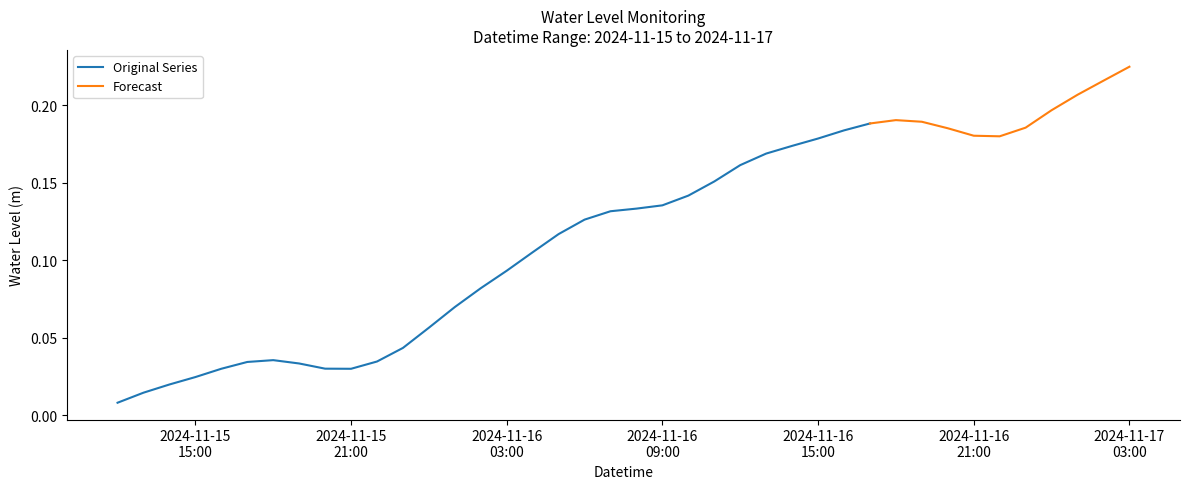

What position from the left is 2024-11-15 23:00:00?

12